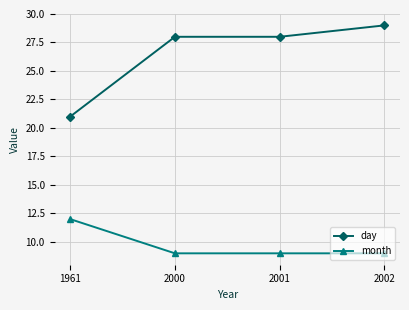

True or false: month has a value of 9 at 2002.

True